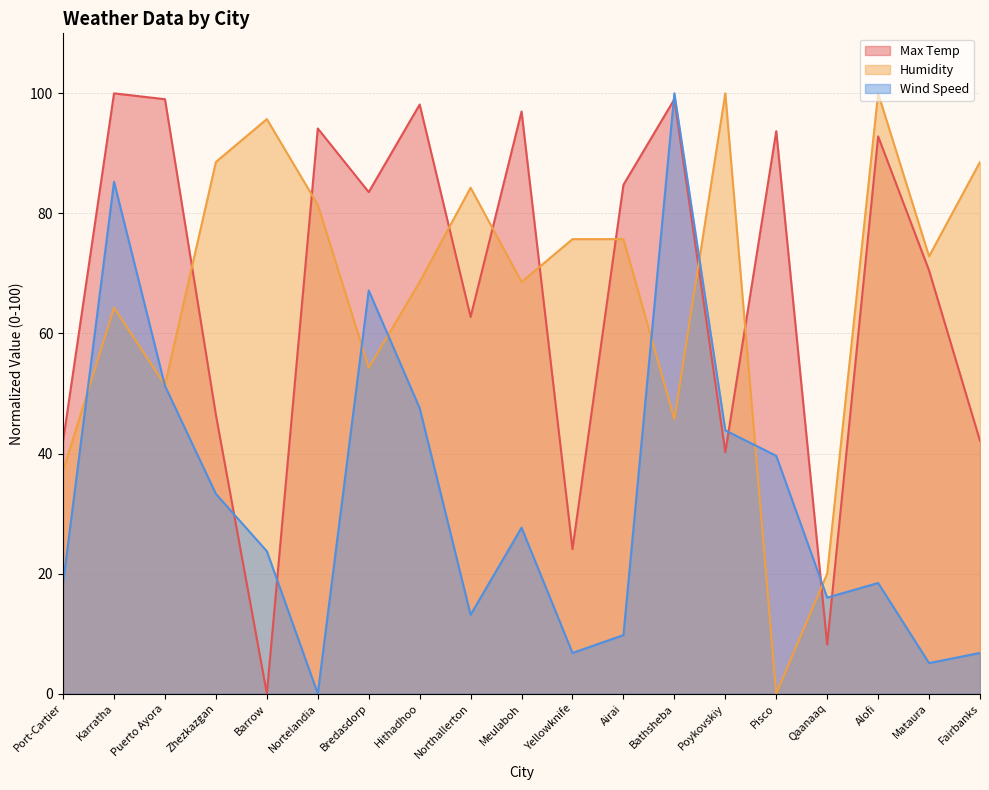

What is the highest value of the Wind Speed series?

100.0